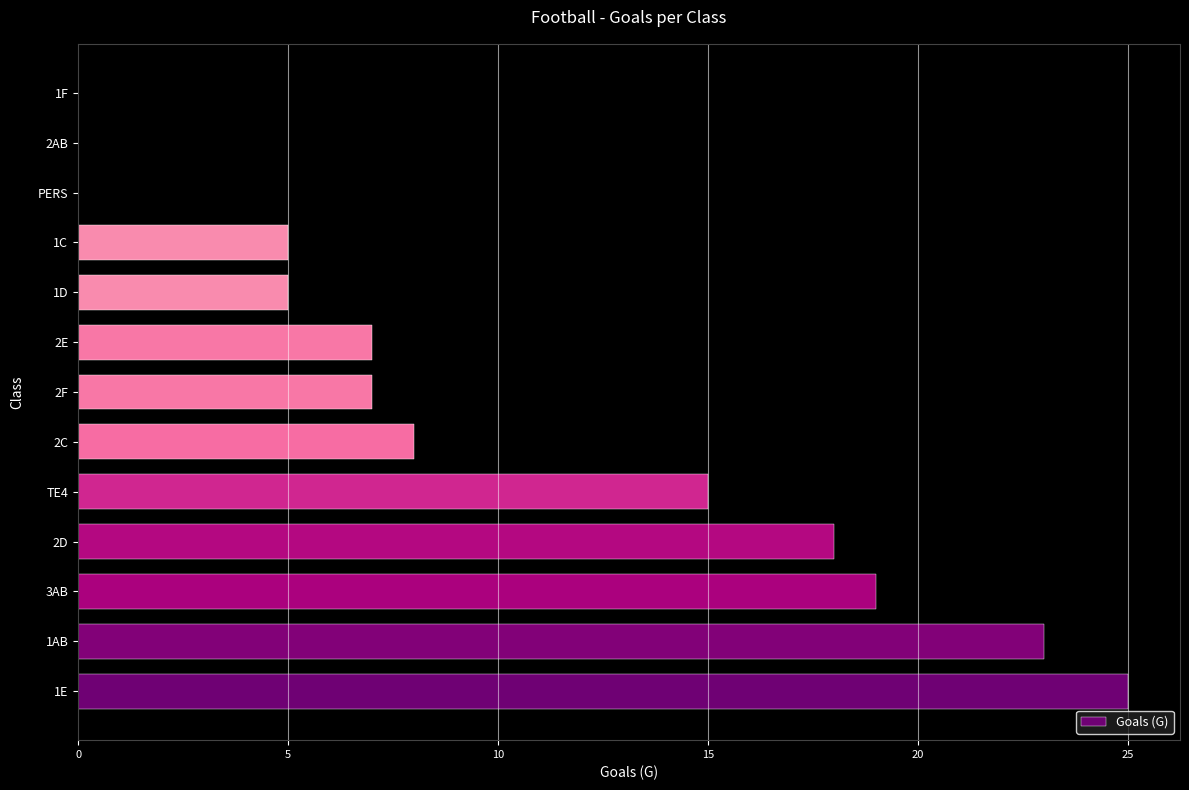

What is the maximum value shown in the chart?

25